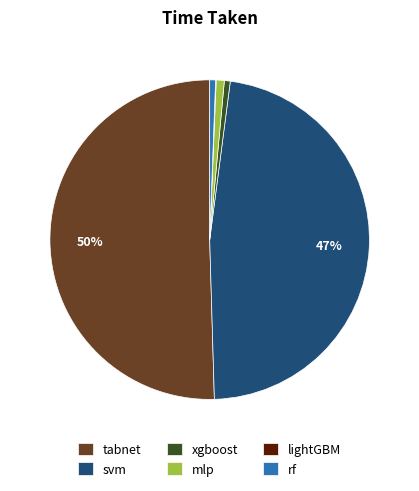

To the nearest percent, what portion does mlp represent?

1%